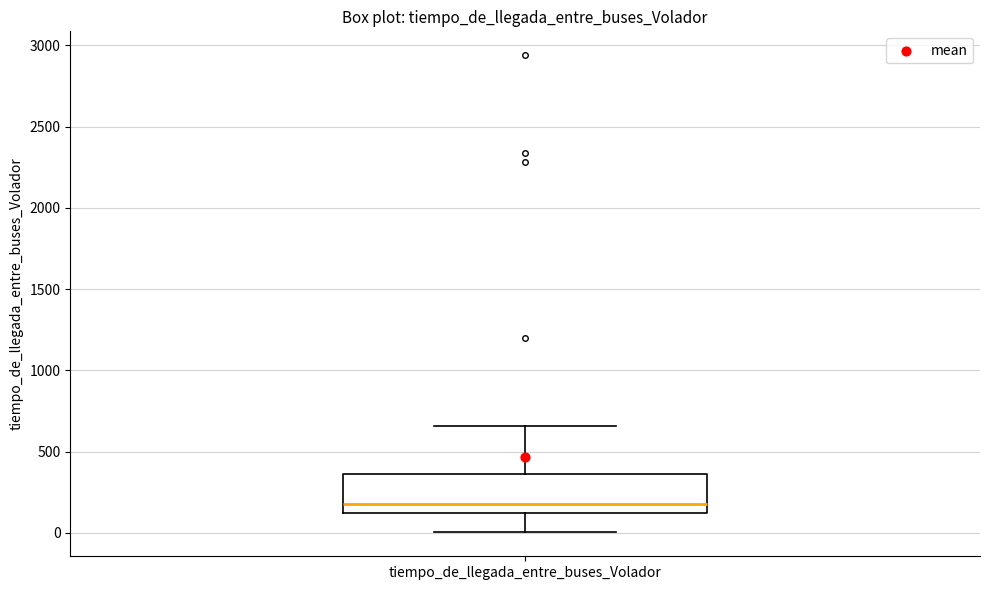

Where does the lower whisker of the box for tiempo_de_llegada_entre_buses_Volador end on the y-axis? The values are not printed on the chart, so give them approximately, as read against the axis.

0